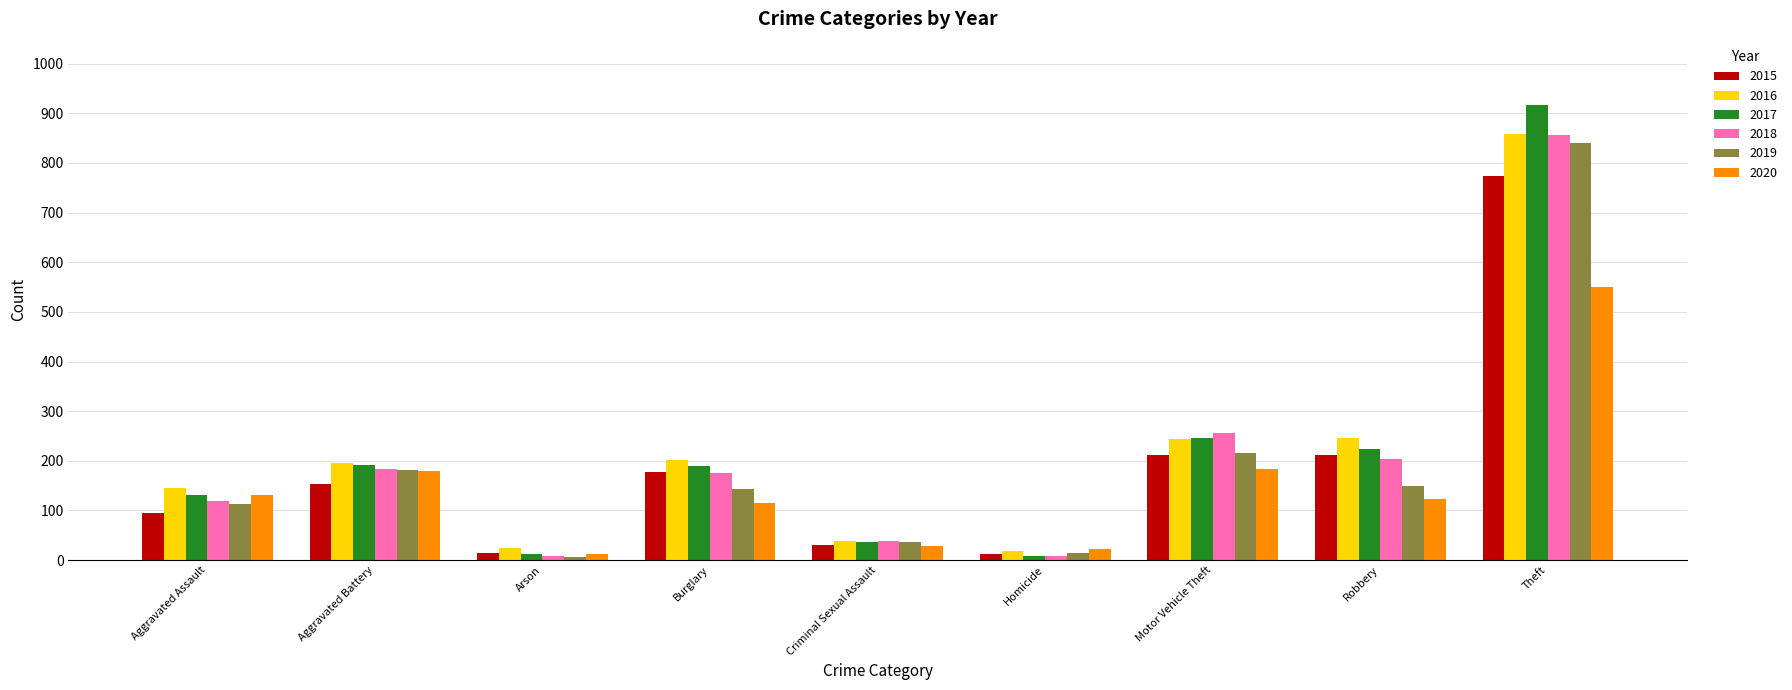

Is the value of 2016 at Robbery greater than the value of 2020 at Criminal Sexual Assault?

Yes